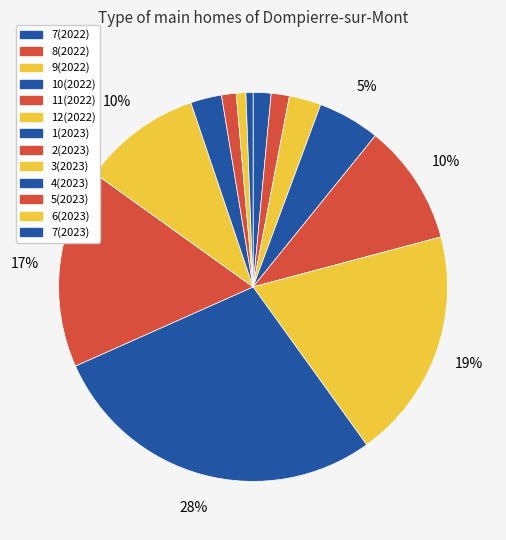

How many slices are in this pie chart?

13